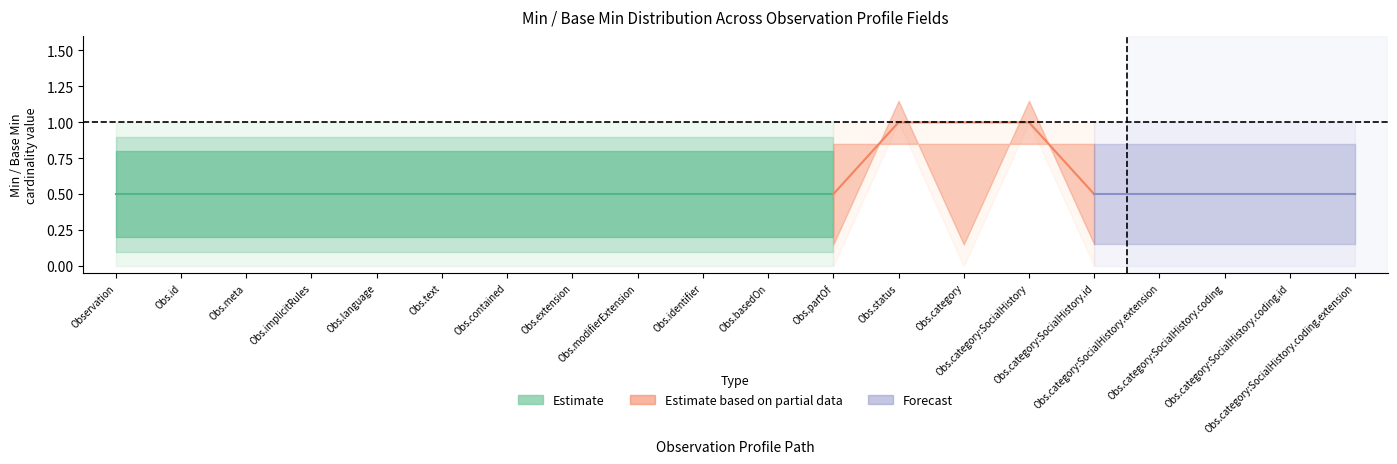

What is the spread (max minus min) of values at Observation.category?

1